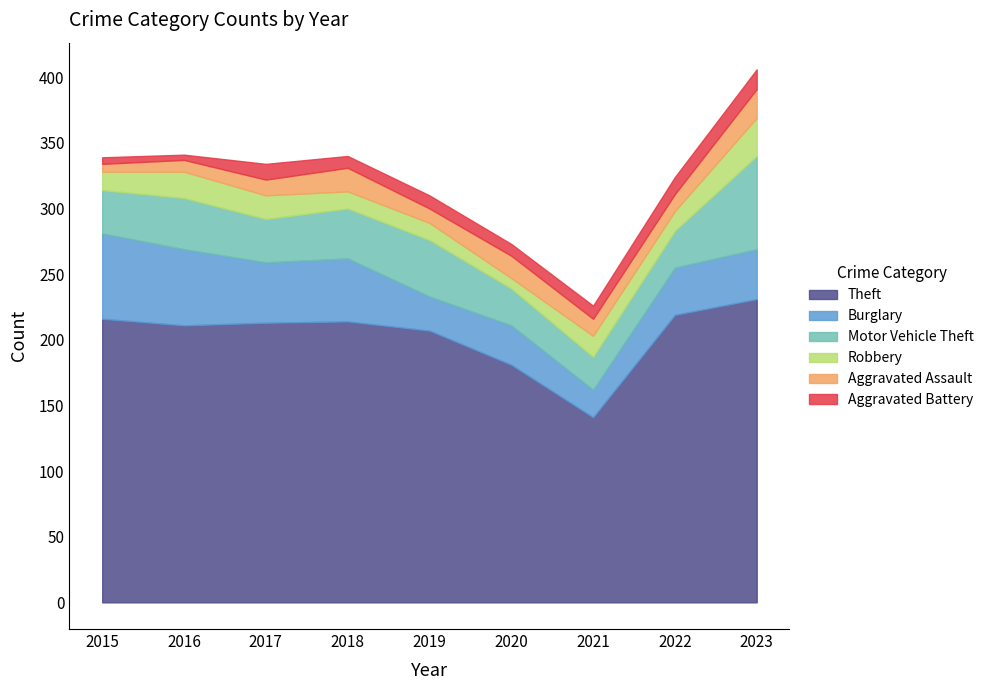

List the series in order of their peak value, lowest first.

Aggravated Battery, Aggravated Assault, Robbery, Burglary, Motor Vehicle Theft, Theft